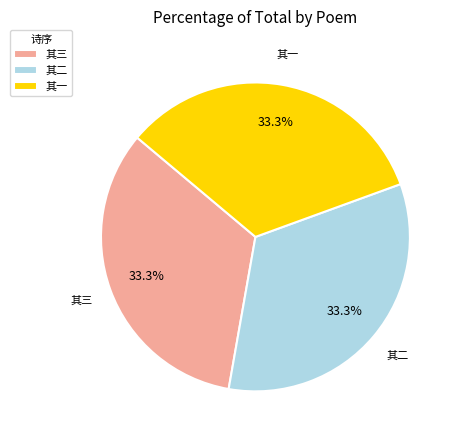

What percentage do 其一 and 其二 together represent?

66.7%